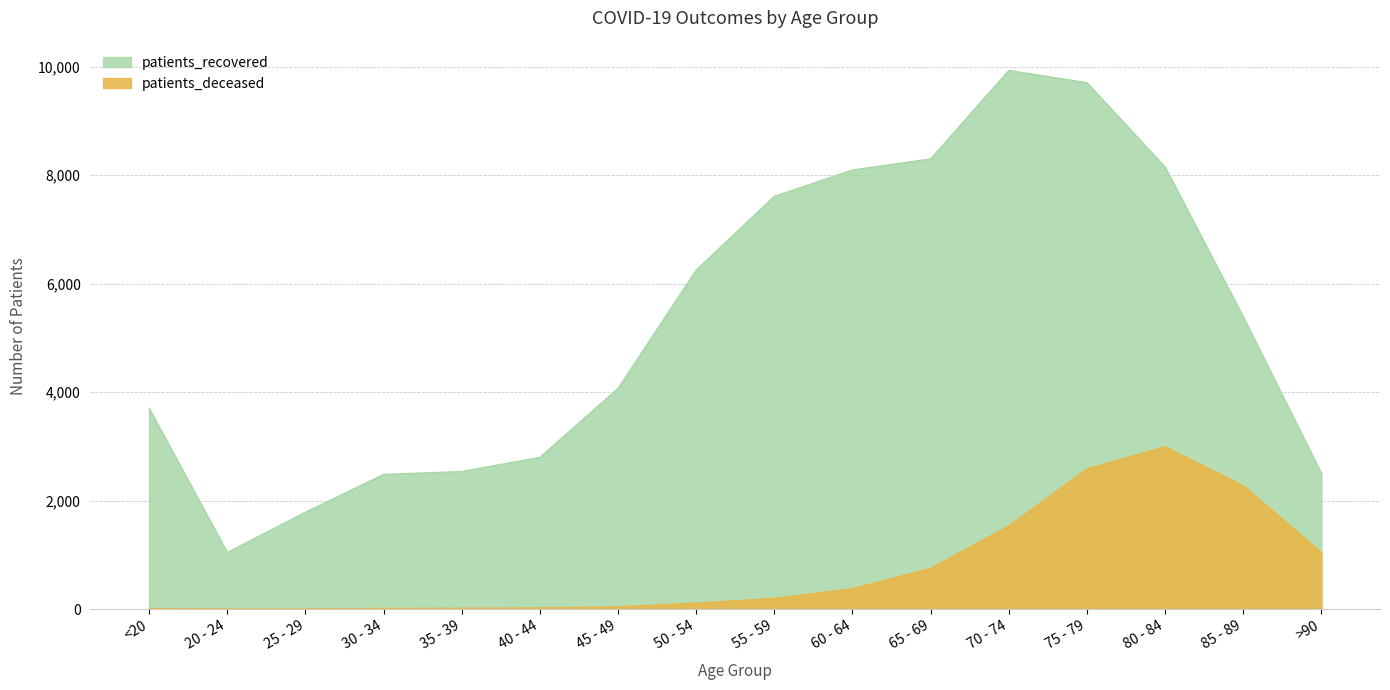

What is the difference between the maximum and minimum values in the patients_recovered series?

8891